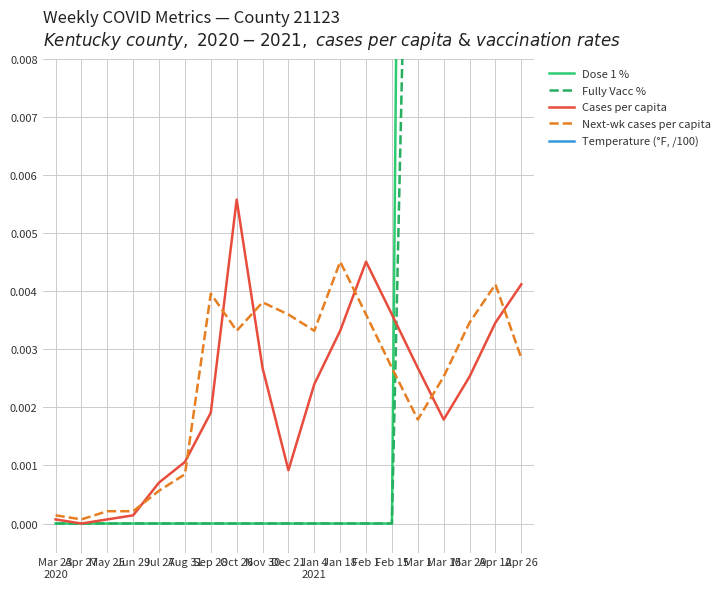

At which category is the sum across all series the highest?

Apr 26